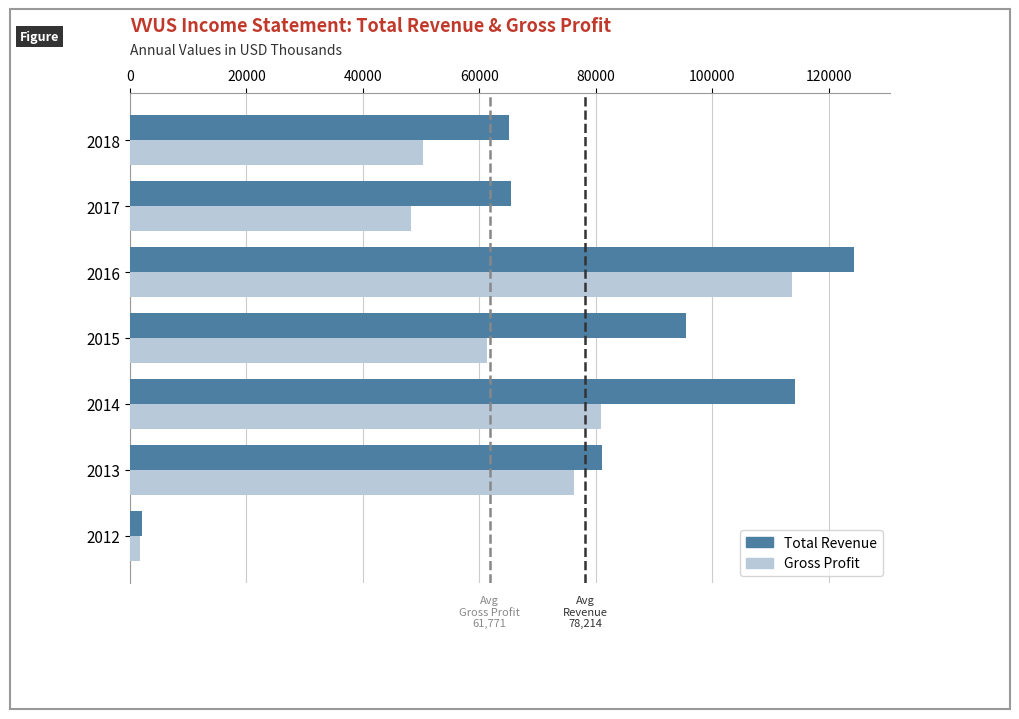

At which label is Total Revenue closest to 63150?

2018